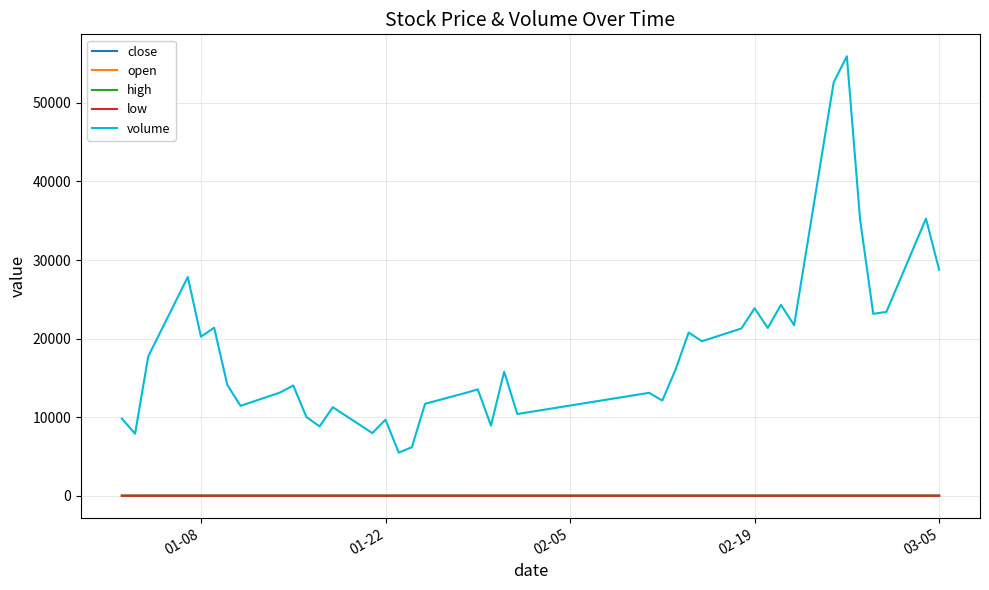

Which series has the widest spread of values?

volume